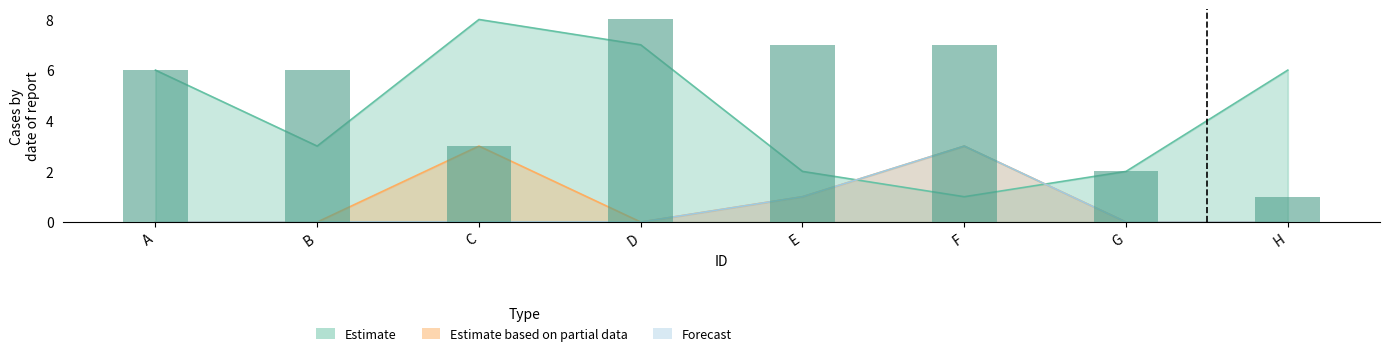

Between H and G, which is larger?

H